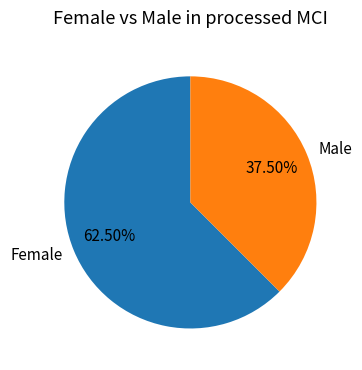

Rank the categories by value from highest to lowest.

Female, Male